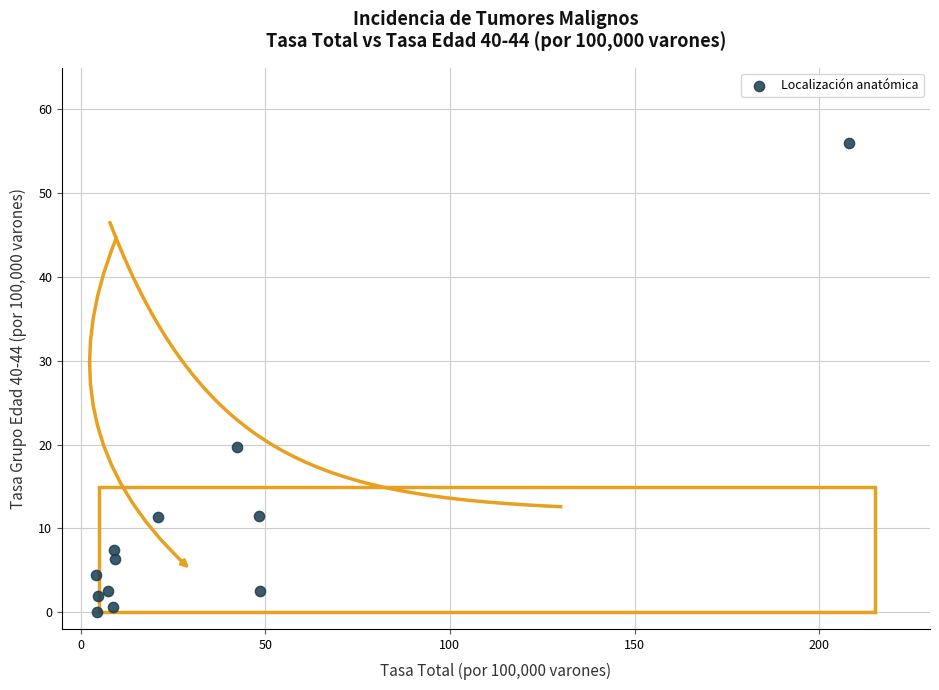

What is the average Y value?

10.4